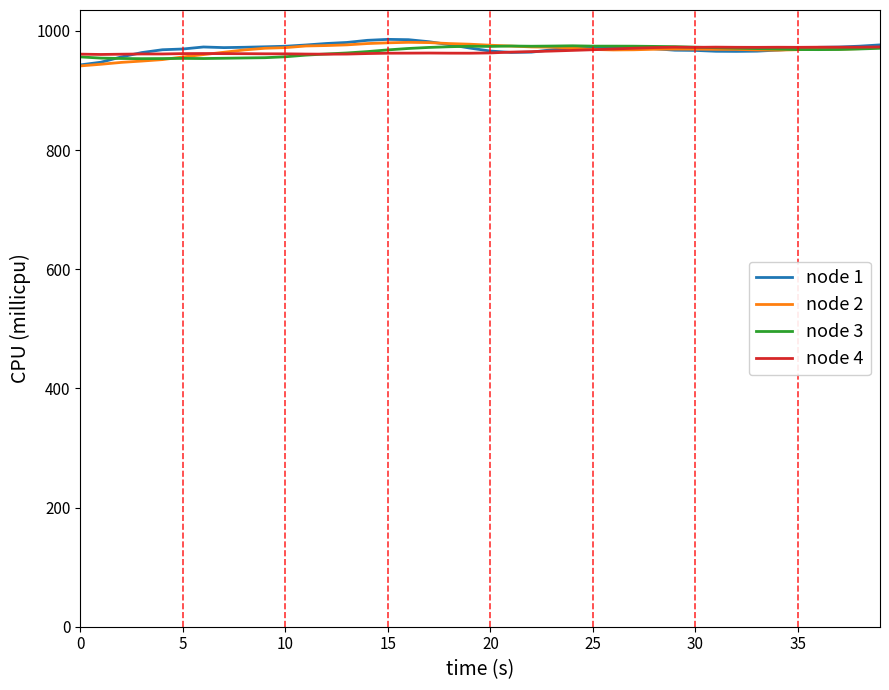

What is the highest value of the node 1 series?

985.7